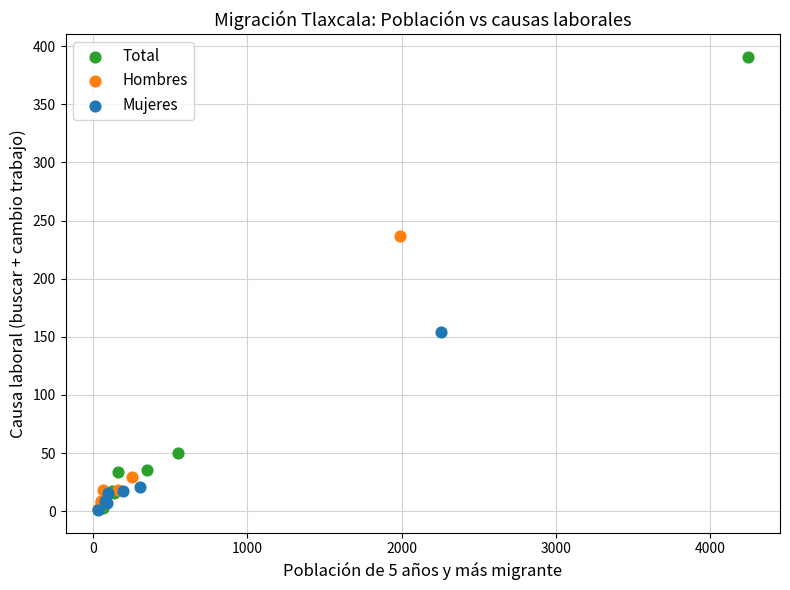

Which series has the widest spread of Y values?

Total